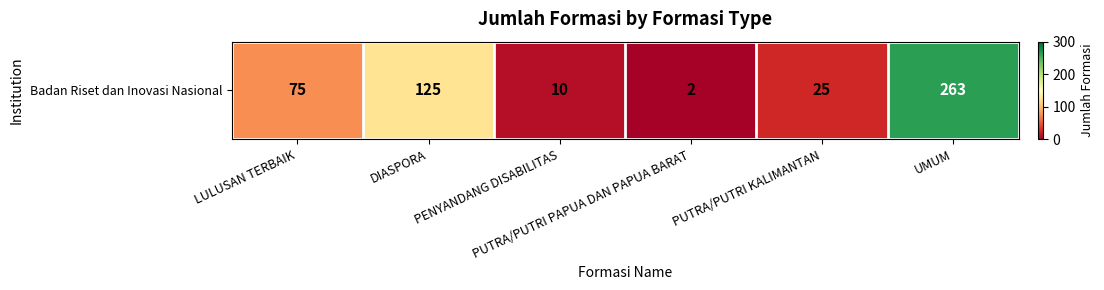

Reading left to right, what are all the values shown in this chart?

LULUSAN TERBAIK=75	DIASPORA=125	PENYANDANG DISABILITAS=10	PUTRA/PUTRI PAPUA DAN PAPUA BARAT=2	PUTRA/PUTRI KALIMANTAN=25	UMUM=263